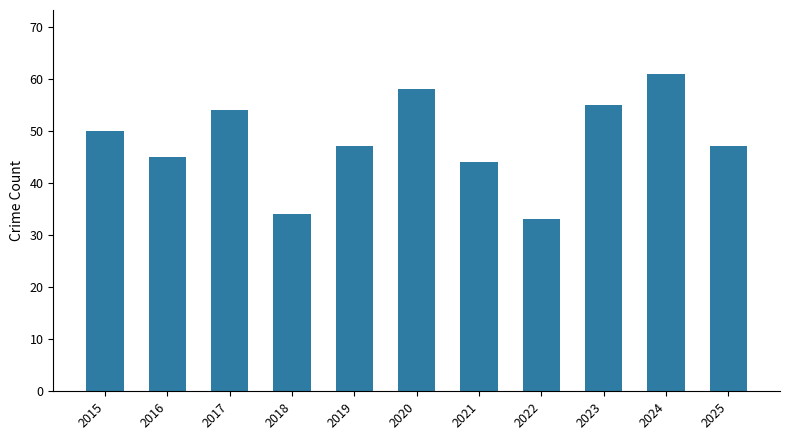

What is the change in value from 2017 to 2023?

+1